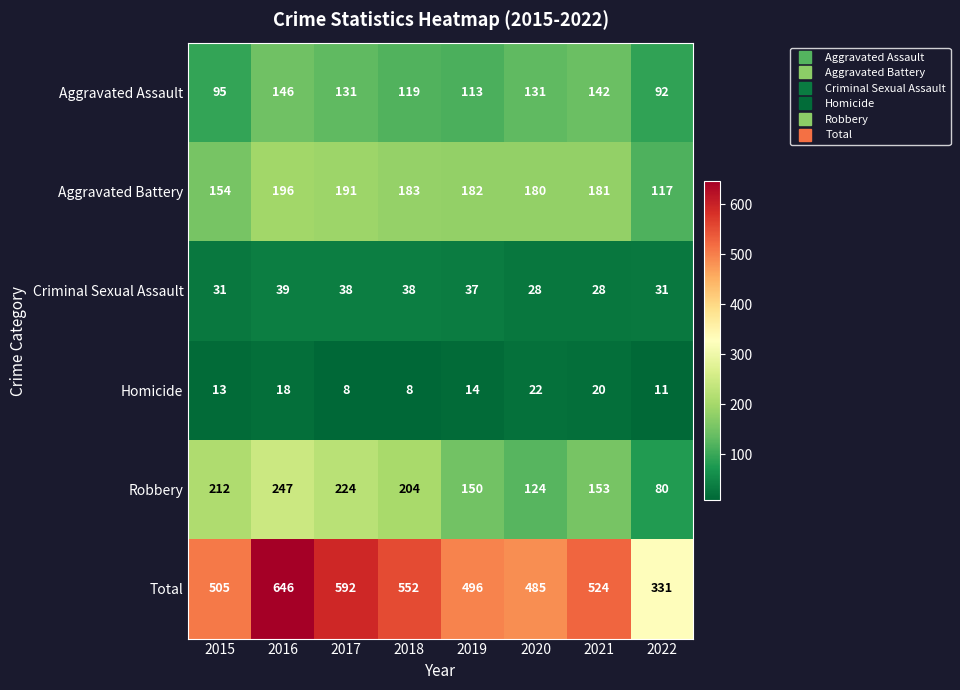

Which series has the largest total across all categories?

Total